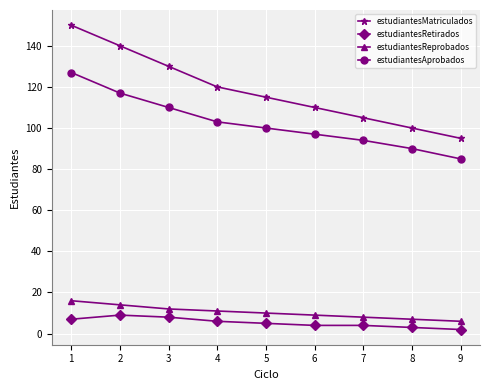

Which series has the widest spread of values?

estudiantesMatriculados